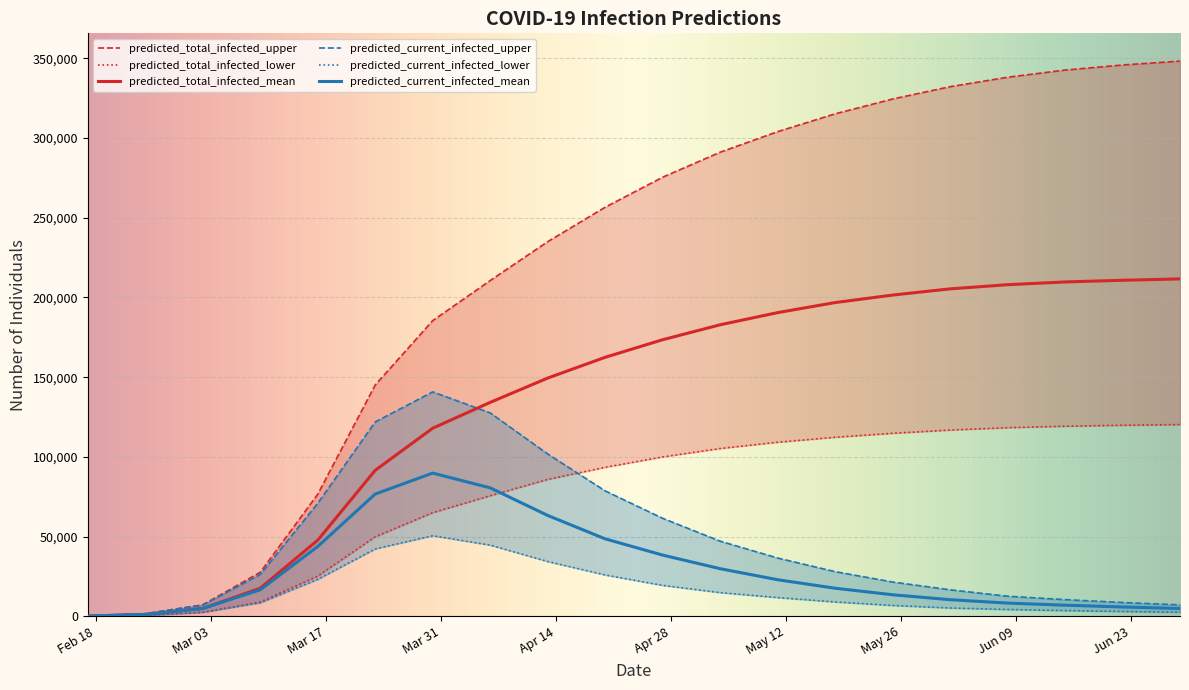

True or false: predicted_total_infected_lower and predicted_current_infected_lower cross at least once.

False